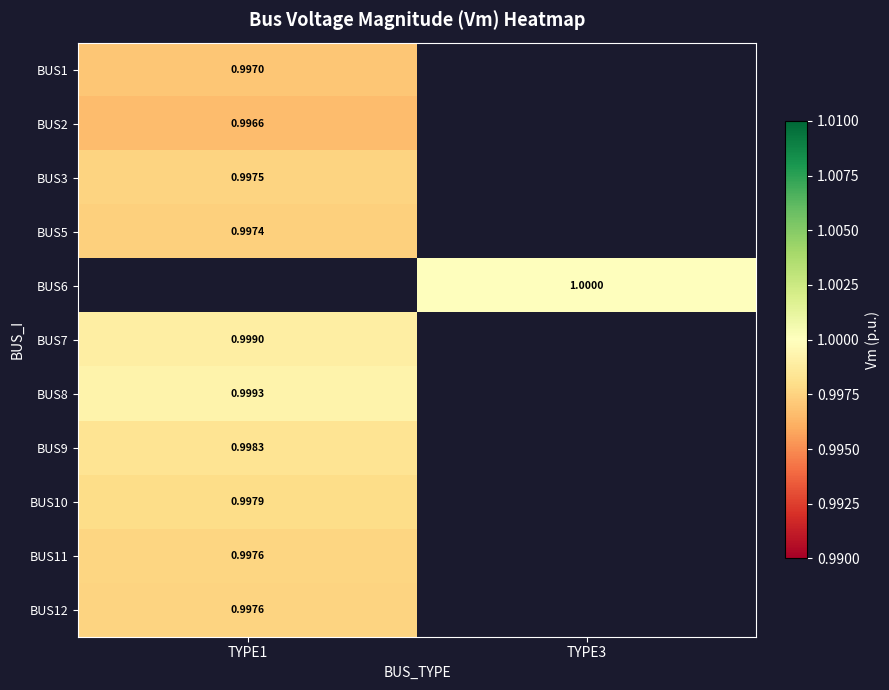

What is the smallest value displayed?

1.0